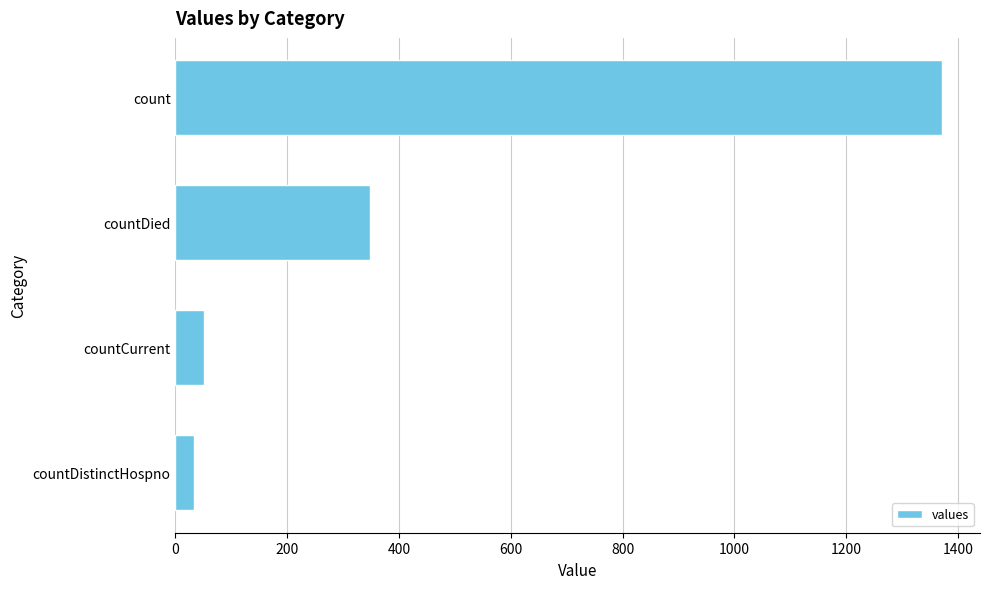

What is the smallest value displayed?

33